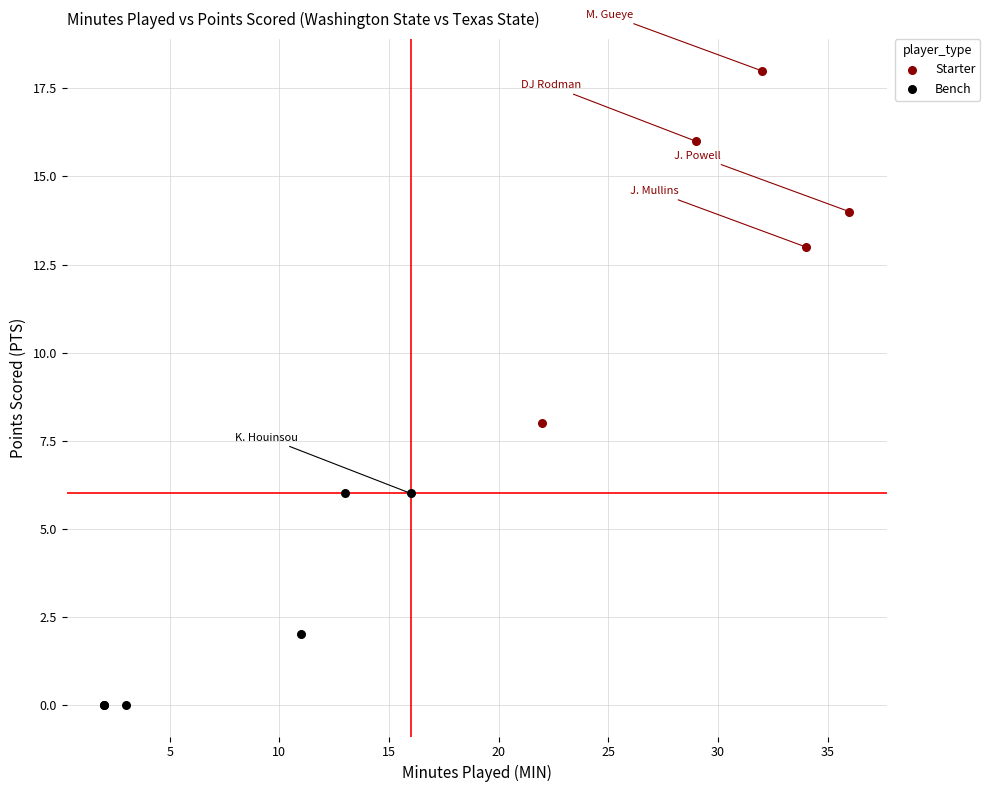

Which series has the largest Y range (max minus min)?

Starter